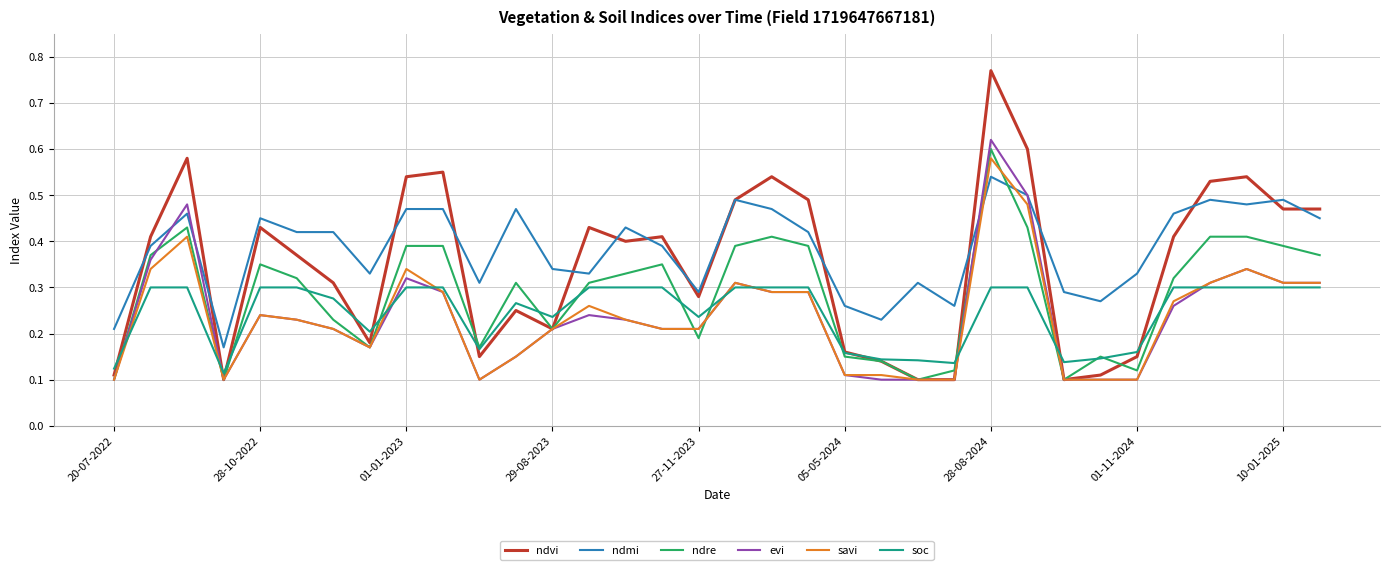

True or false: soc and ndmi cross at least once.

False